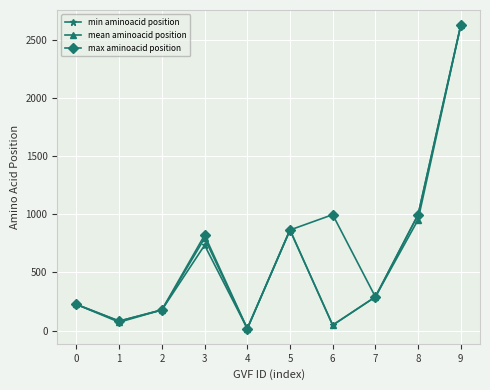

What is the highest value of the max aminoacid position series?

2626.0